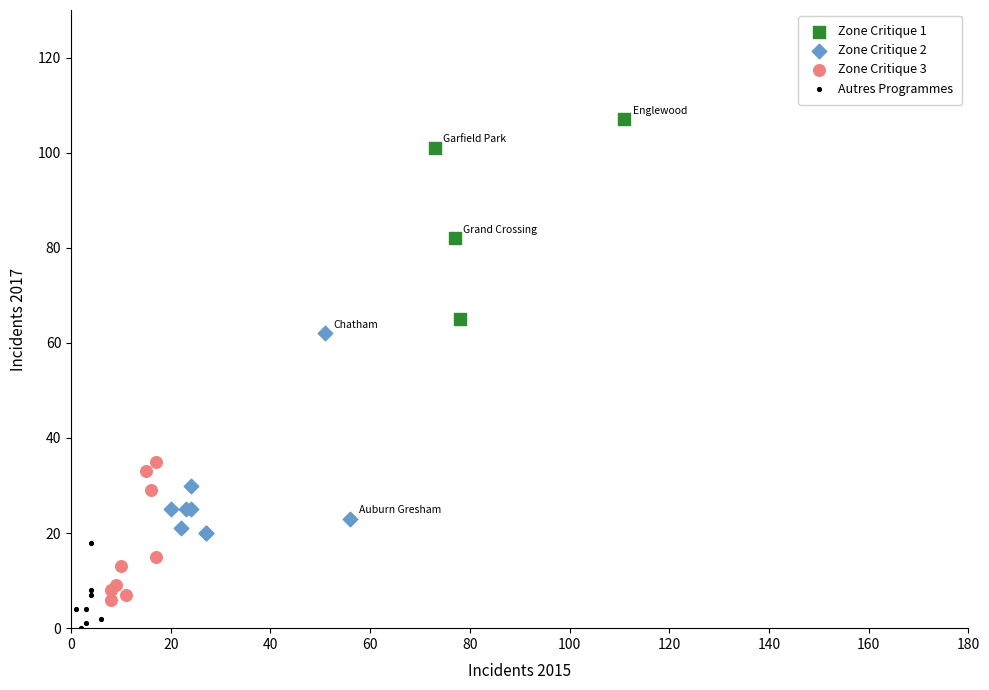

Which series contains the lowest Y value?

Autres Programmes